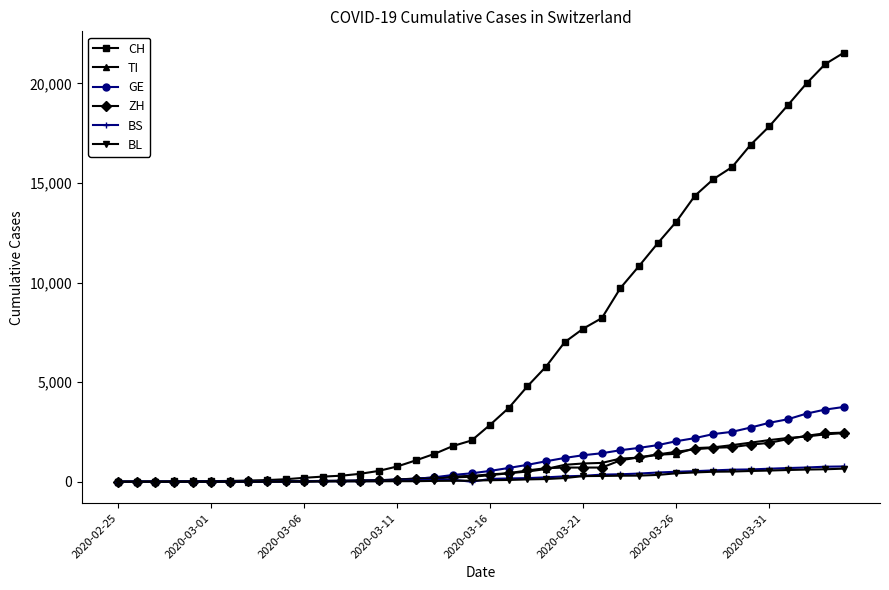

What is the value of the TI point at the 5th from the left?

2